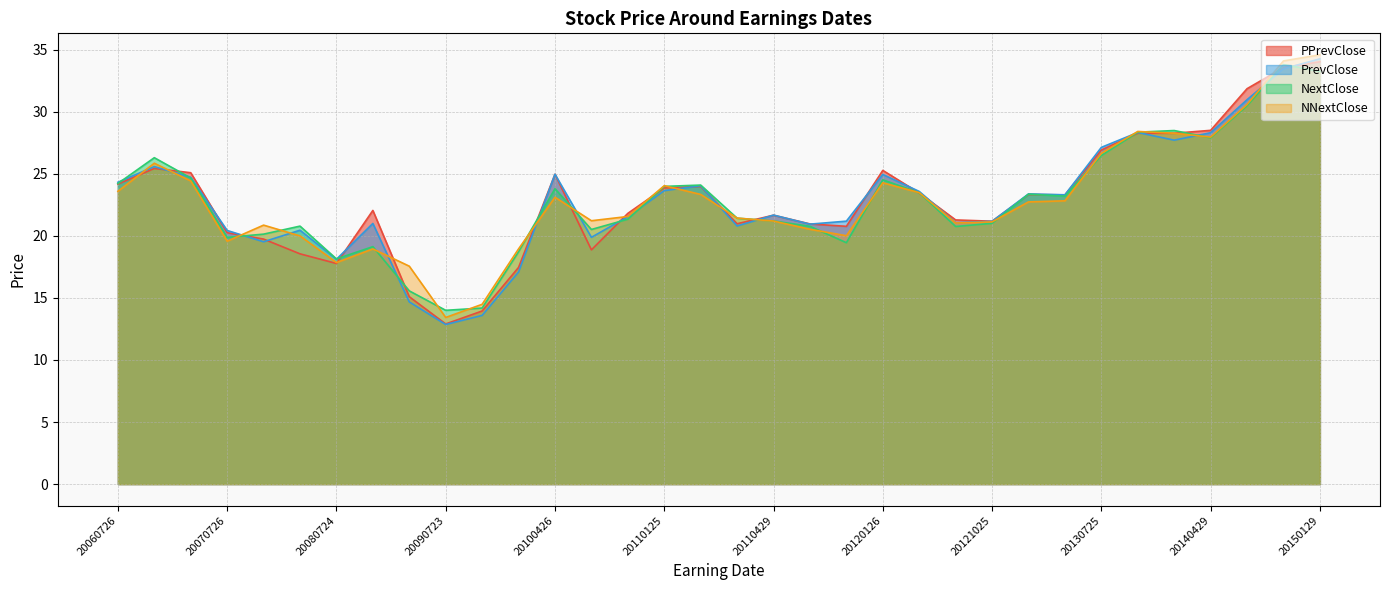

How many categories are shown in the chart?

34